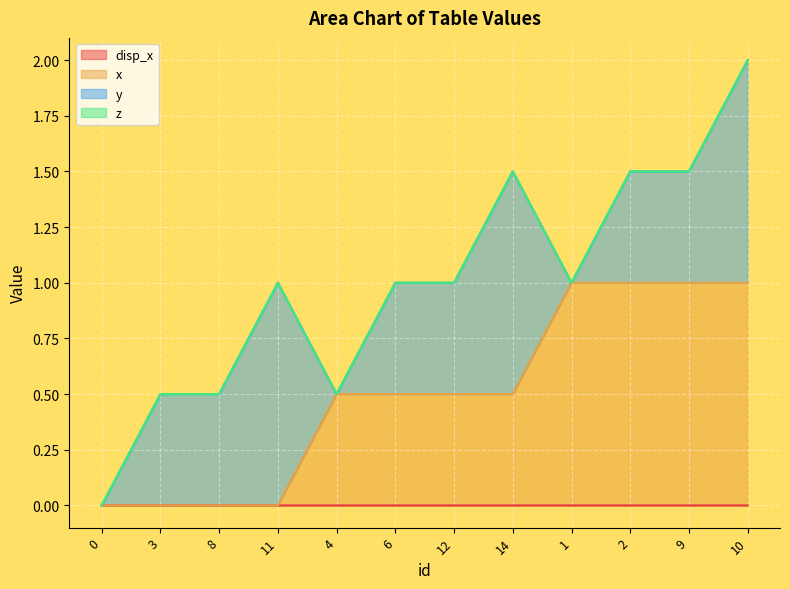

The value of x at 14 is 0.5. True or false?

True